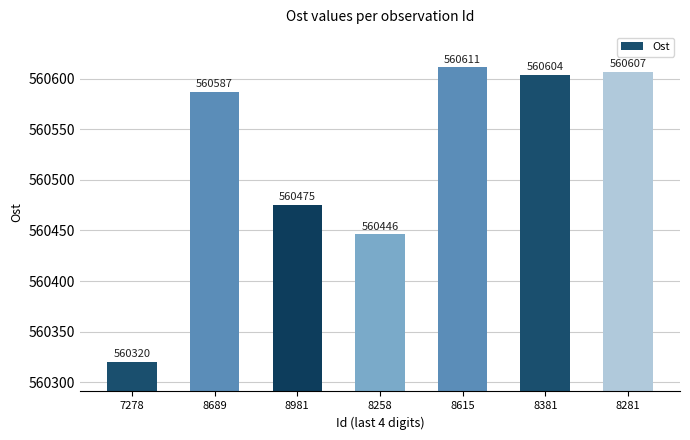

Rank the categories by value from highest to lowest.

8615, 8281, 8381, 8689, 8981, 8258, 7278